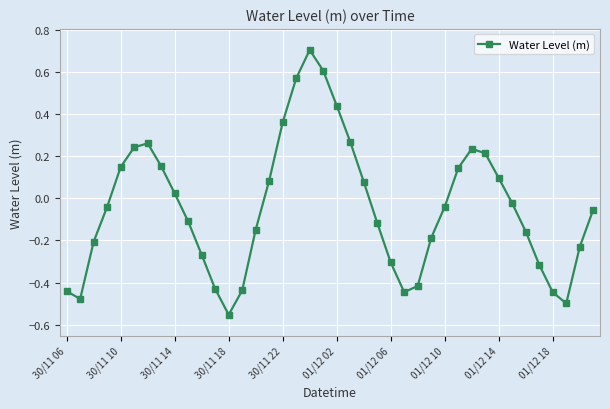

What is the greatest value displayed?

0.7